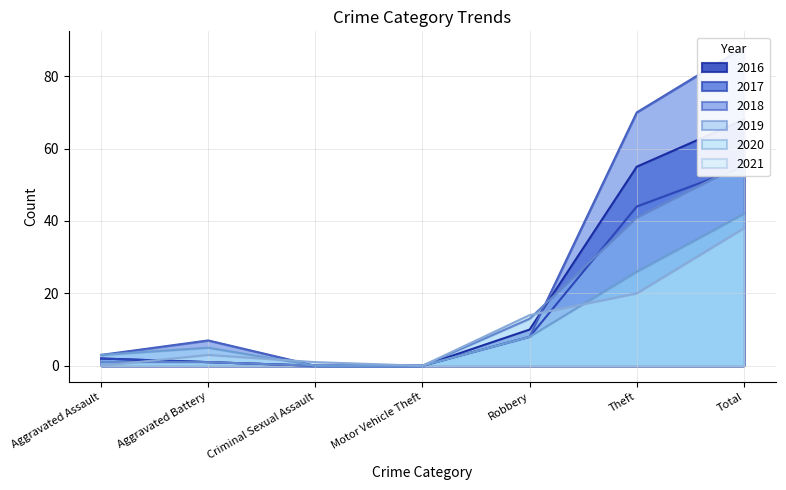

At which category does the chart reach its minimum across all series?

Aggravated Assault